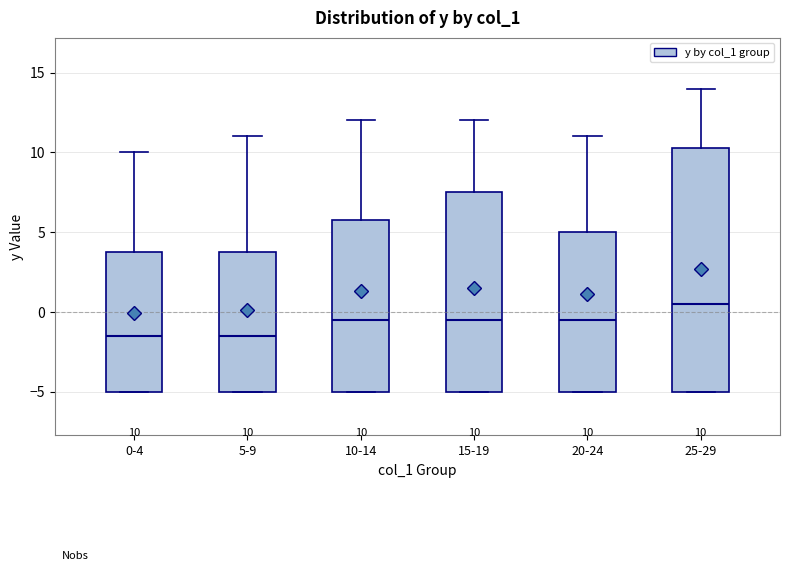

Which box's median line is the highest?

25-29